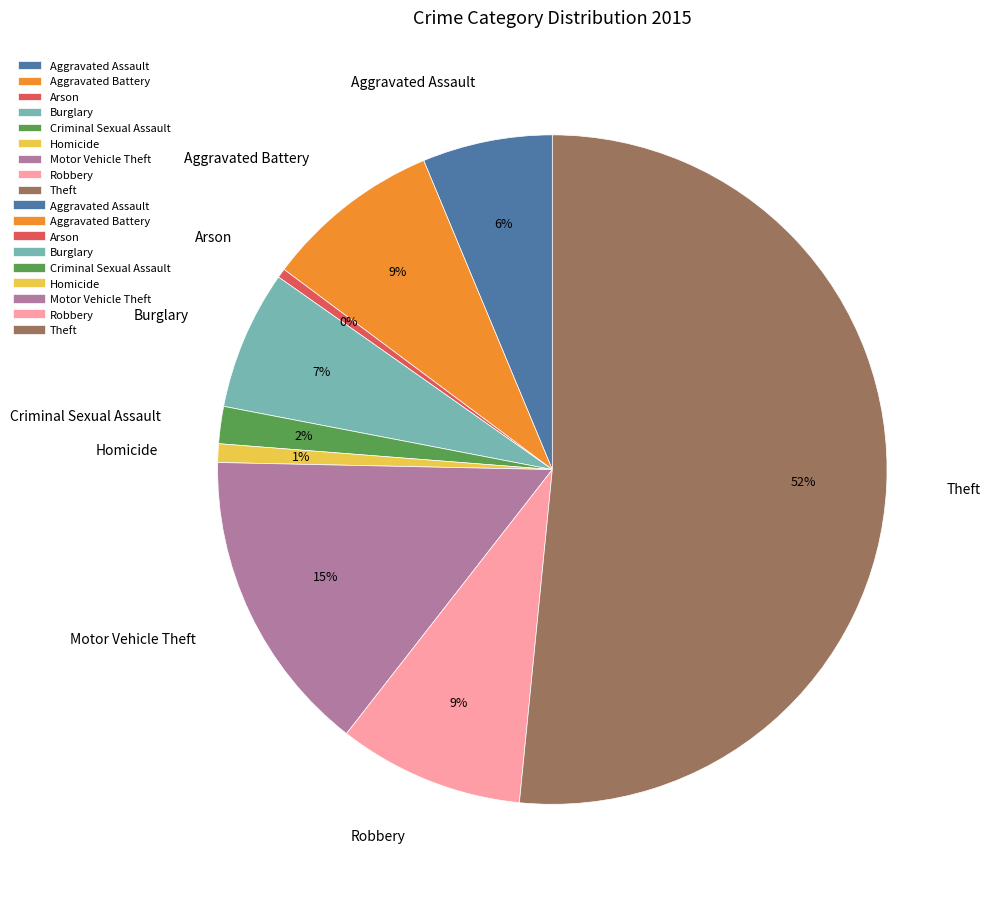

What percentage is the Burglary slice, to the nearest percent?

7%